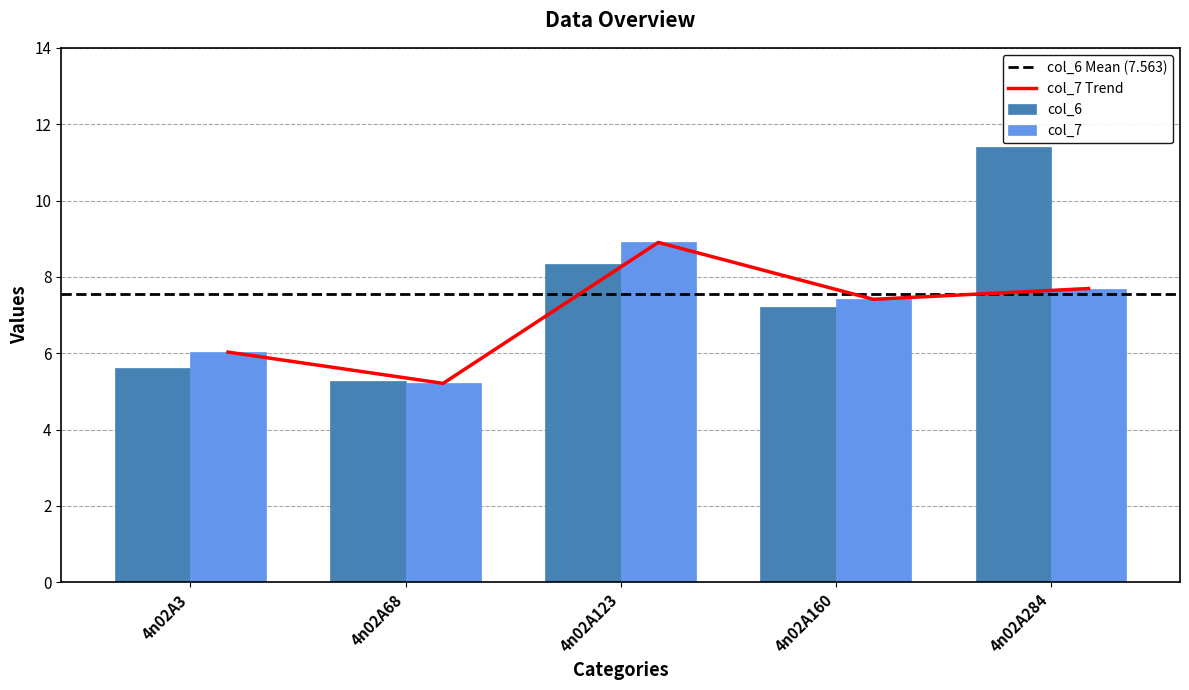

How many values in the col_7 series are below 7?

2